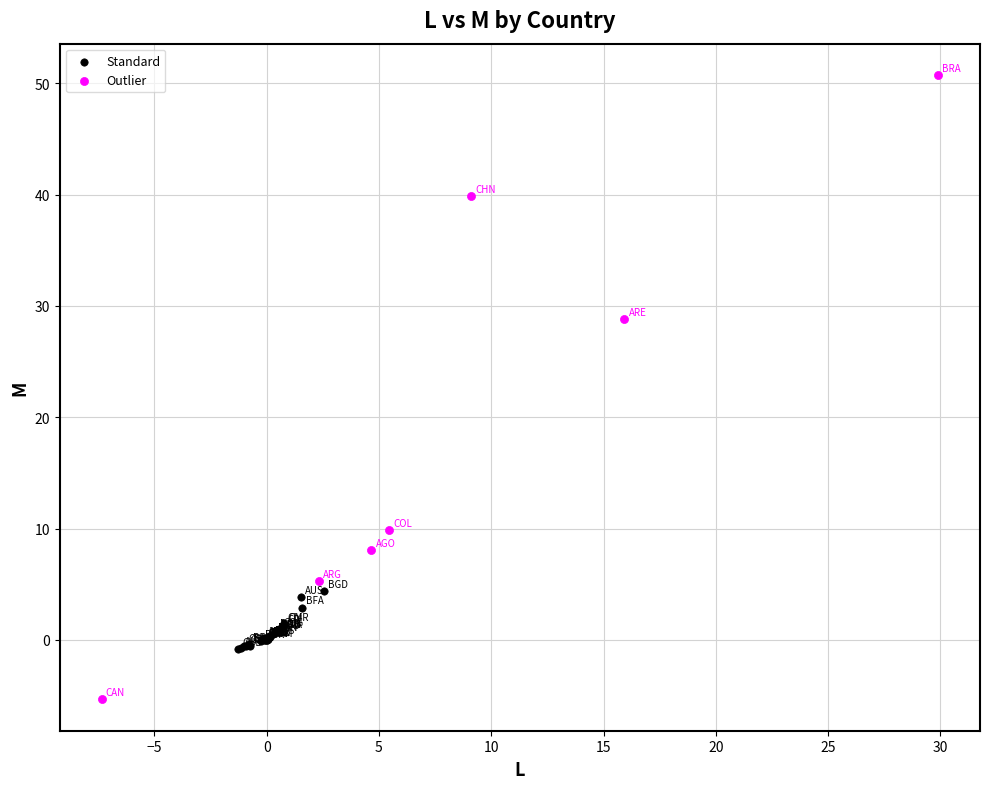

What are all the series names shown in the legend?

Standard, Outlier